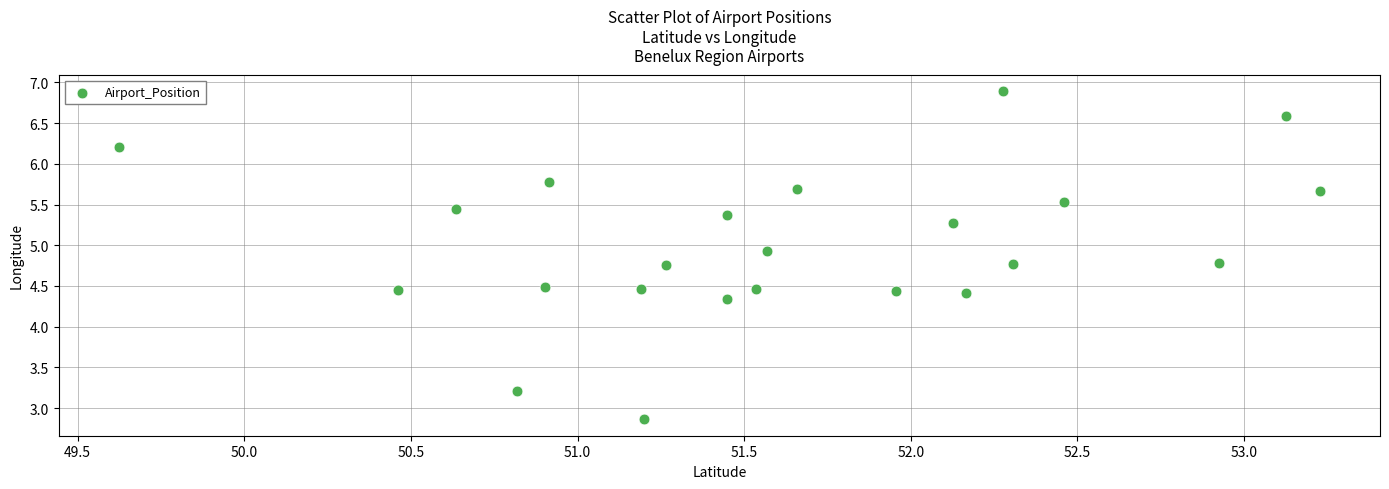

What Y value in the scatter plot is closest to 4?

4.3